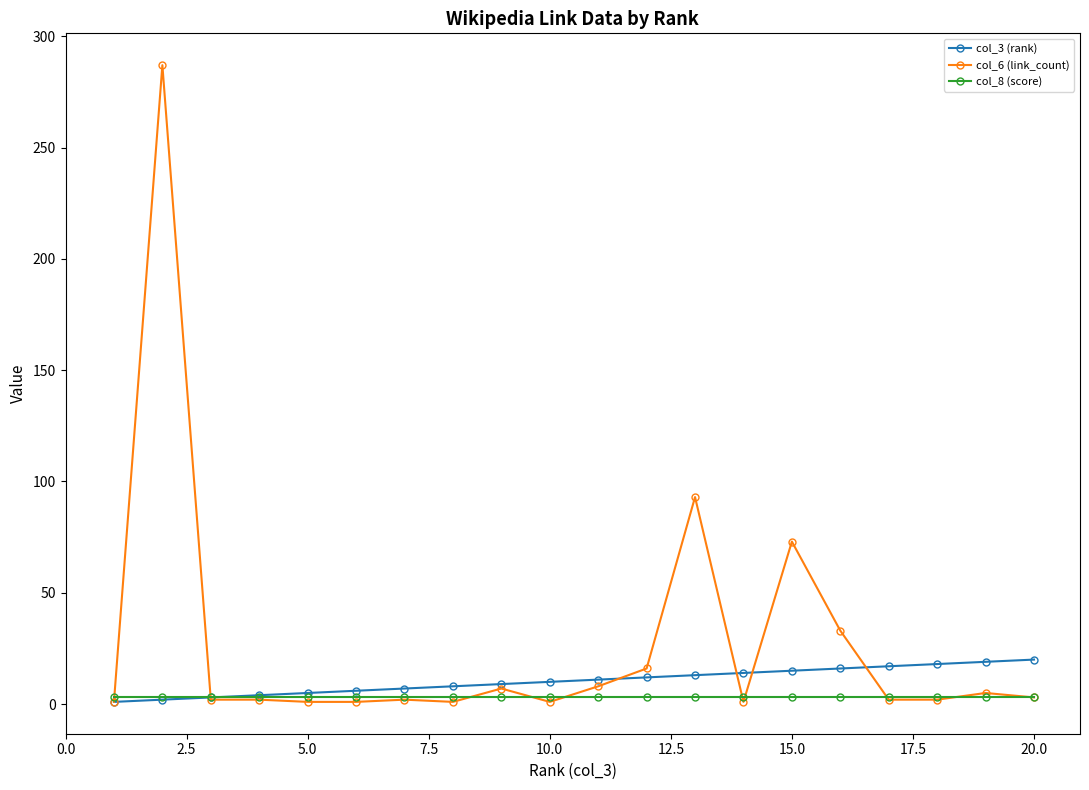

List the series in order of their peak value, highest first.

col_6 (link_count), col_3 (rank), col_8 (score)